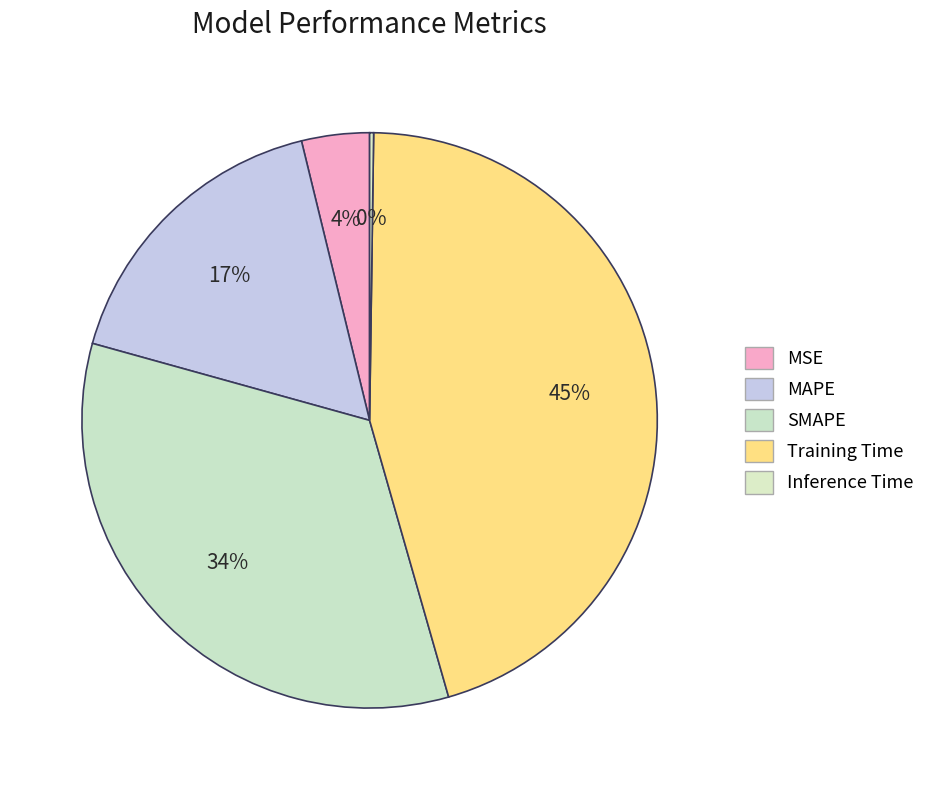

Count the number of slices in the pie.

5